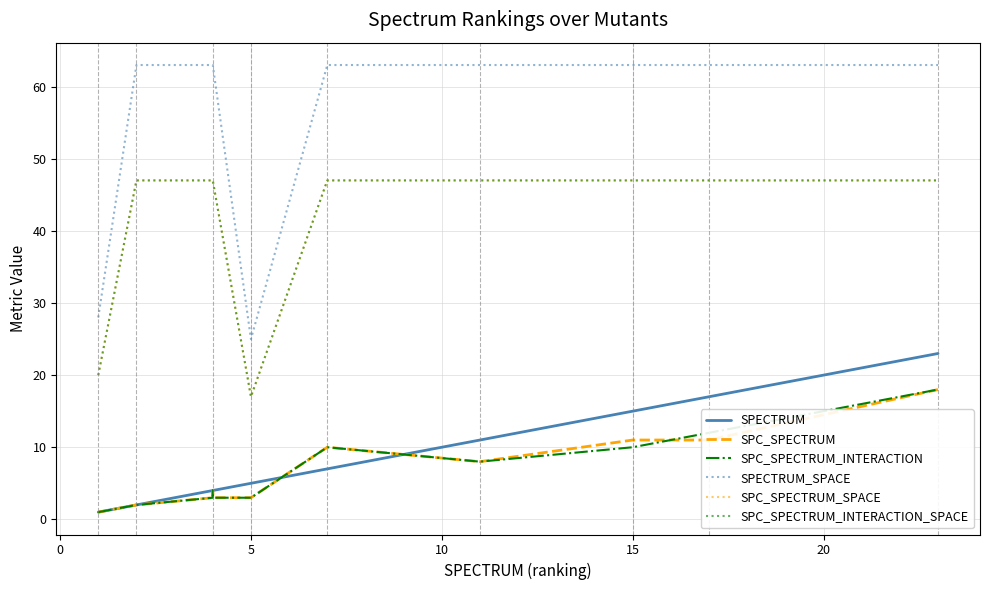

True or false: SPC_SPECTRUM_SPACE has a value of 8 at 5.

False